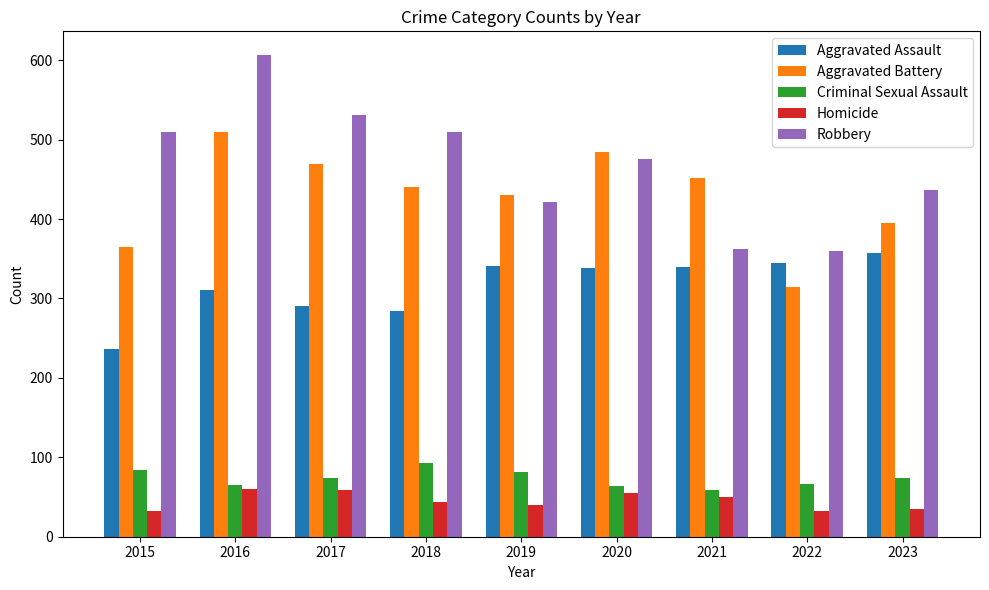

What are all the series names shown in the legend?

Aggravated Assault, Aggravated Battery, Criminal Sexual Assault, Homicide, Robbery